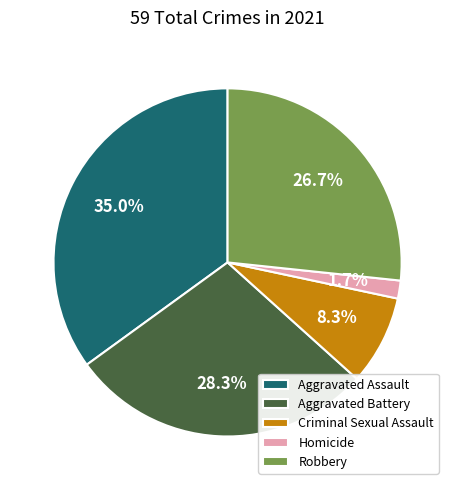

Is there a majority slice in this chart?

No